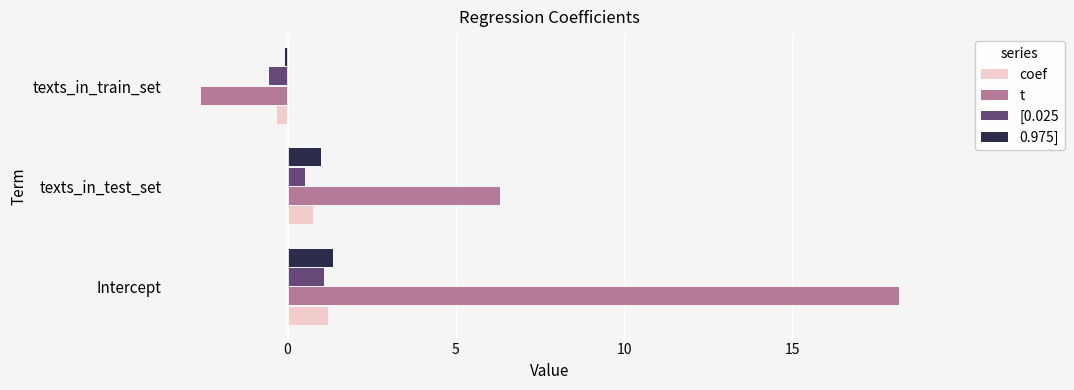

What is the total value across all series at texts_in_test_set?

8.6